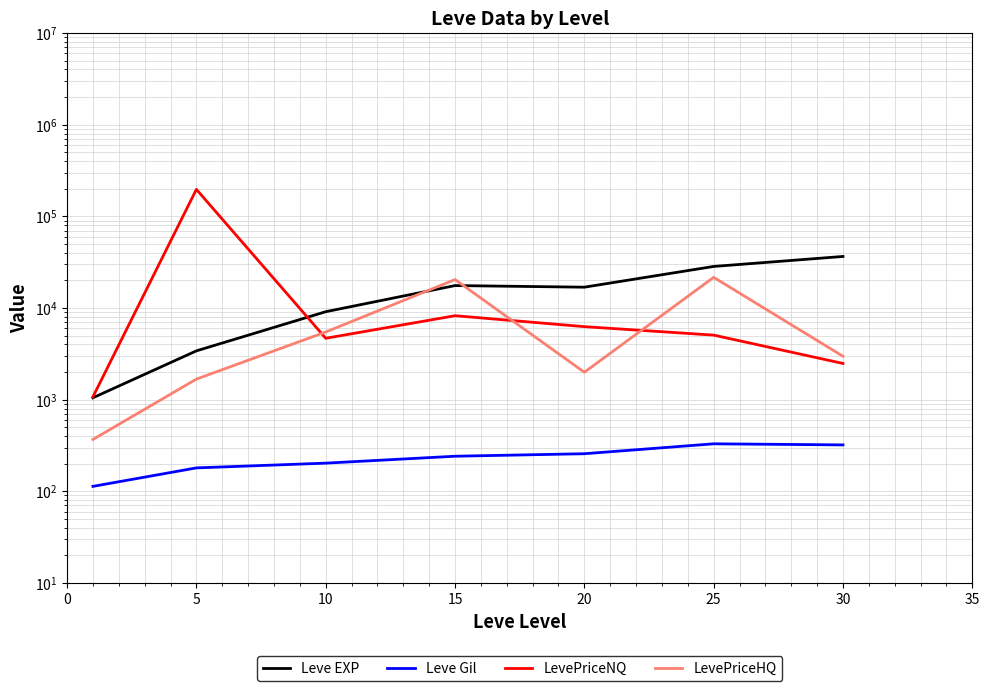

Is this an area chart (filled region under the line)?

No